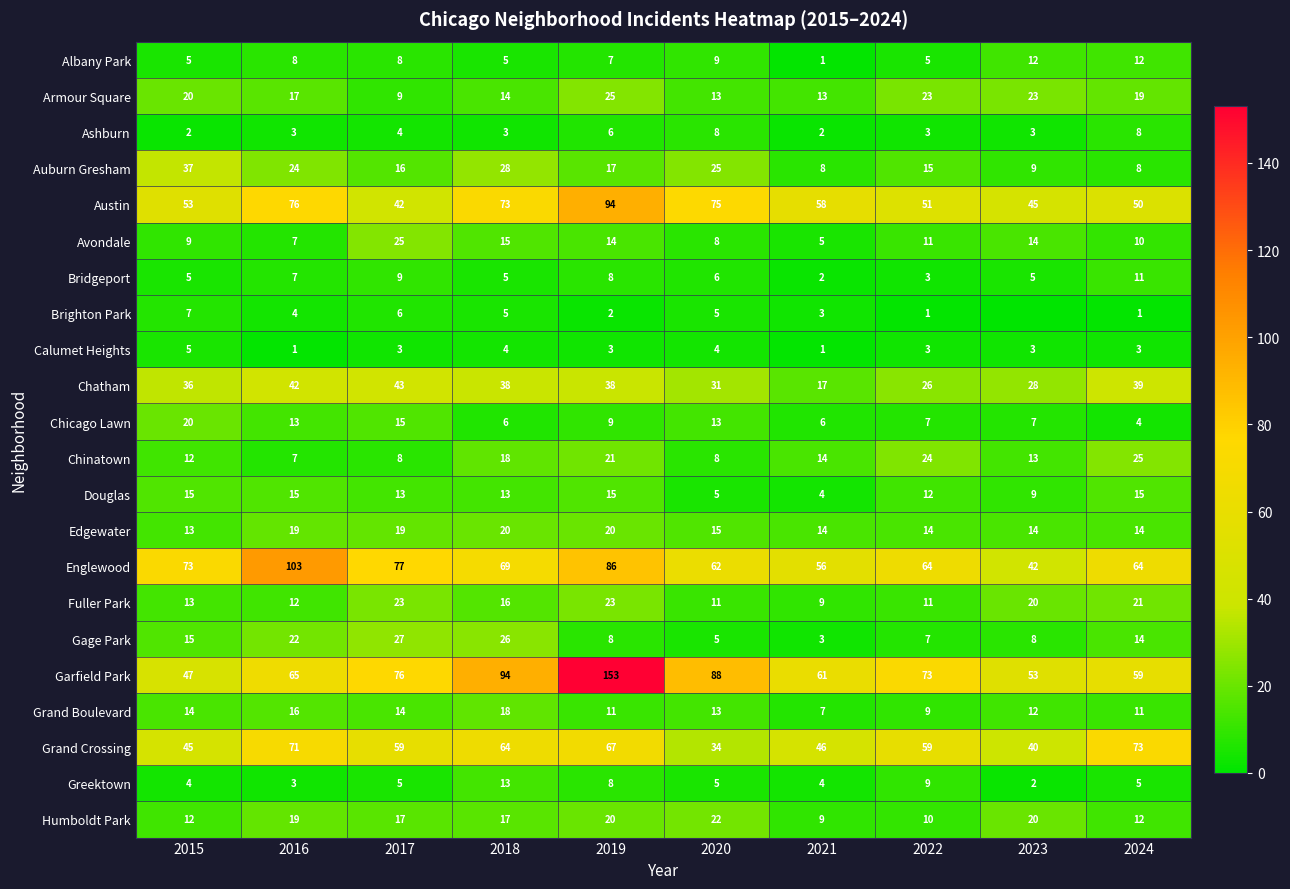

What is the total value across all series at 2024?

478